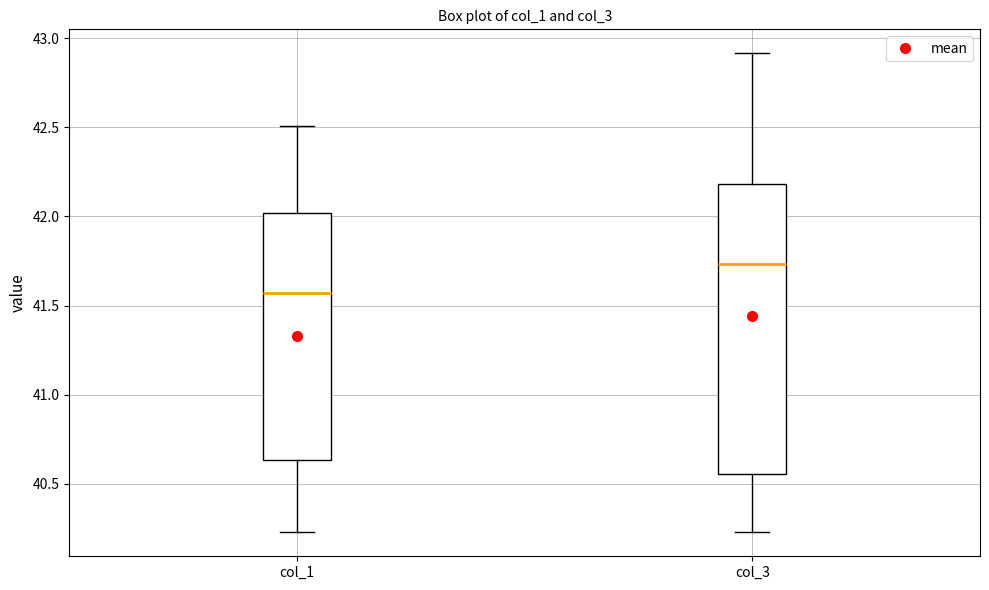

Comparing the boxes themselves (not the whiskers), which one is the tallest?

col_3